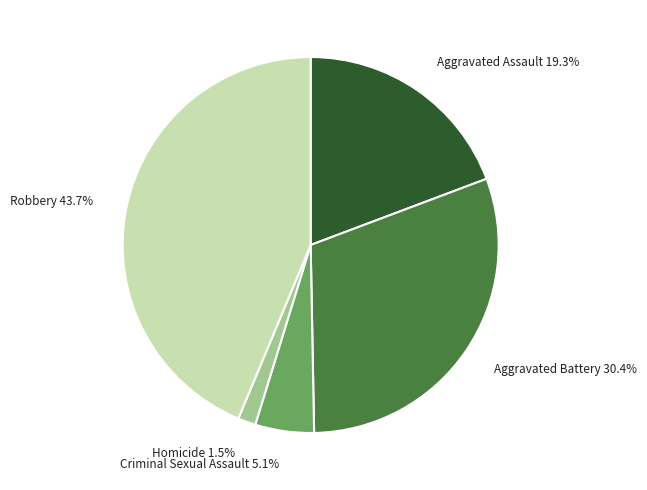

Which category has the biggest portion of the pie?

Robbery